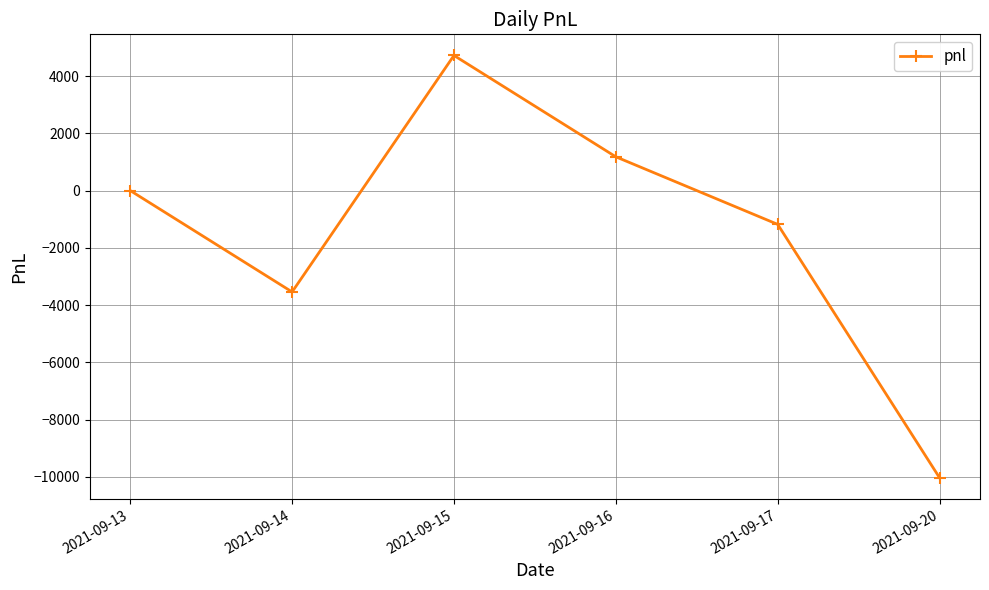

Reading left to right, list all the values displayed in this chart.

0	-3540	4720	1180	-1180	-10030